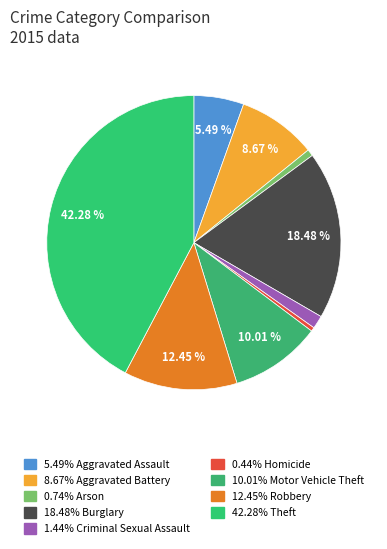

How many segments does this pie chart have?

9